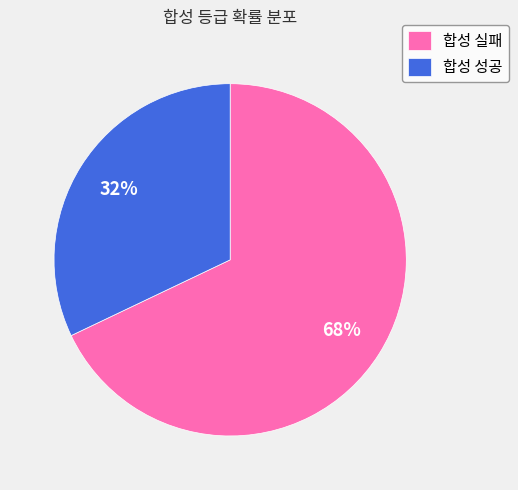

The 합성 성공 slice represents 32% of the pie. True or false?

True